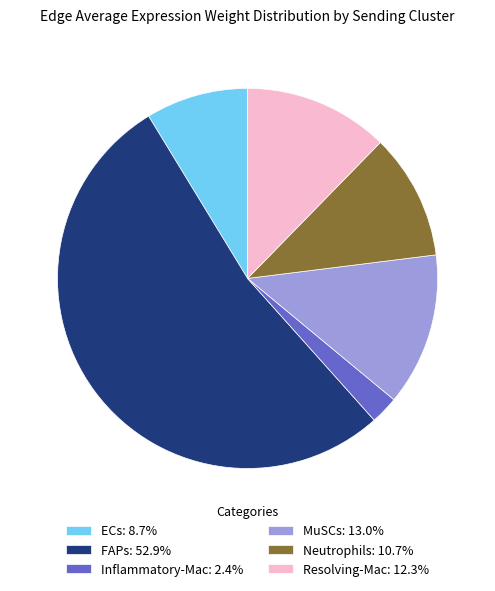

How many segments does this pie chart have?

6